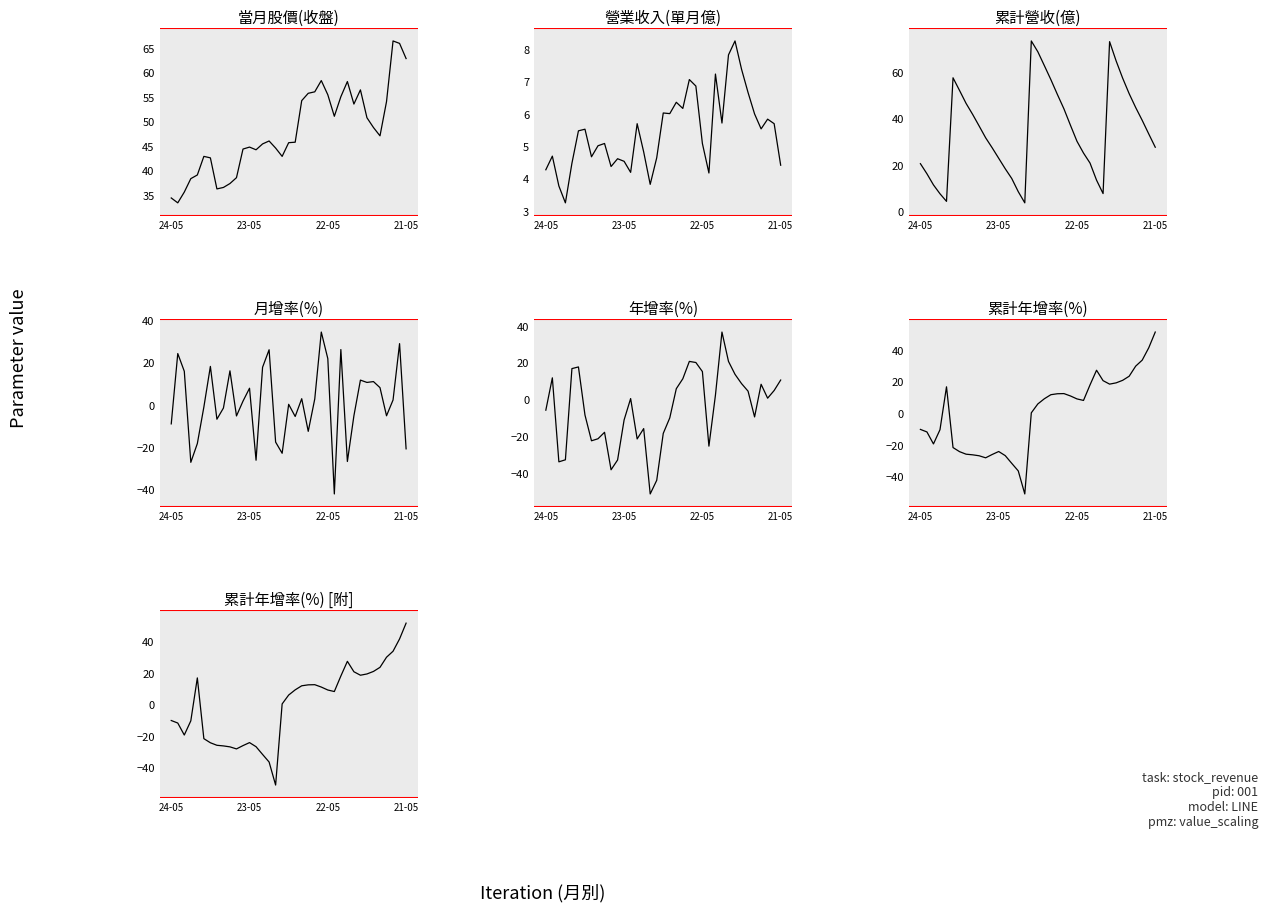

At which category does 累計營收(億) reach its first local peak?

2023-12